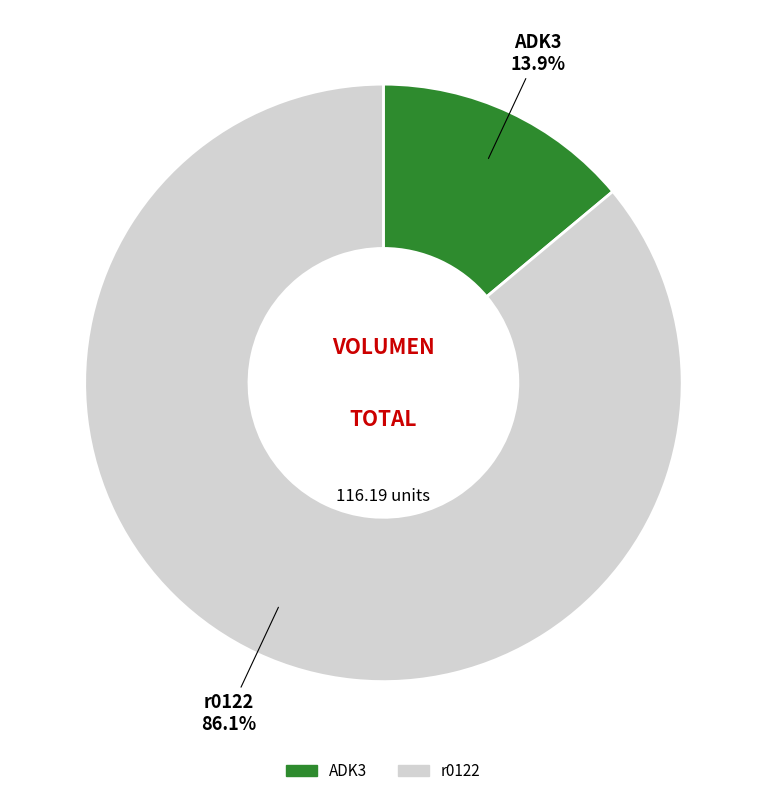

What percentage do r0122 and ADK3 together represent?

100.0%